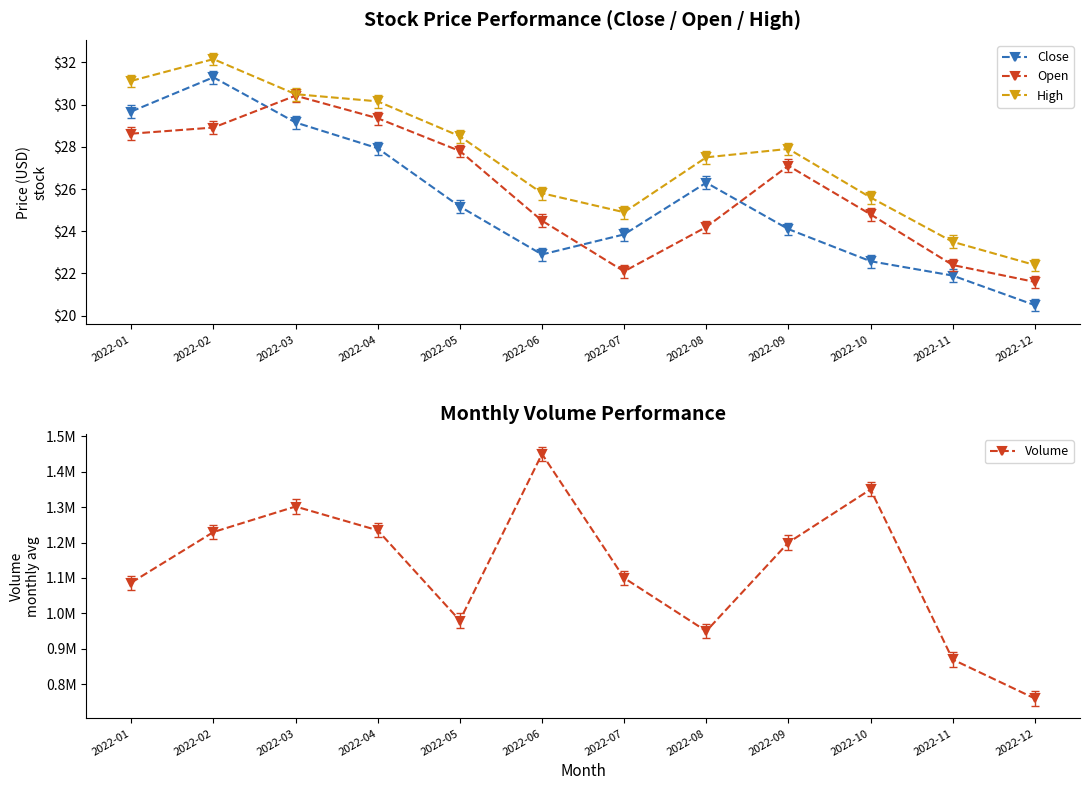

What is the difference between the maximum and minimum values in the Volume series?

690000.0